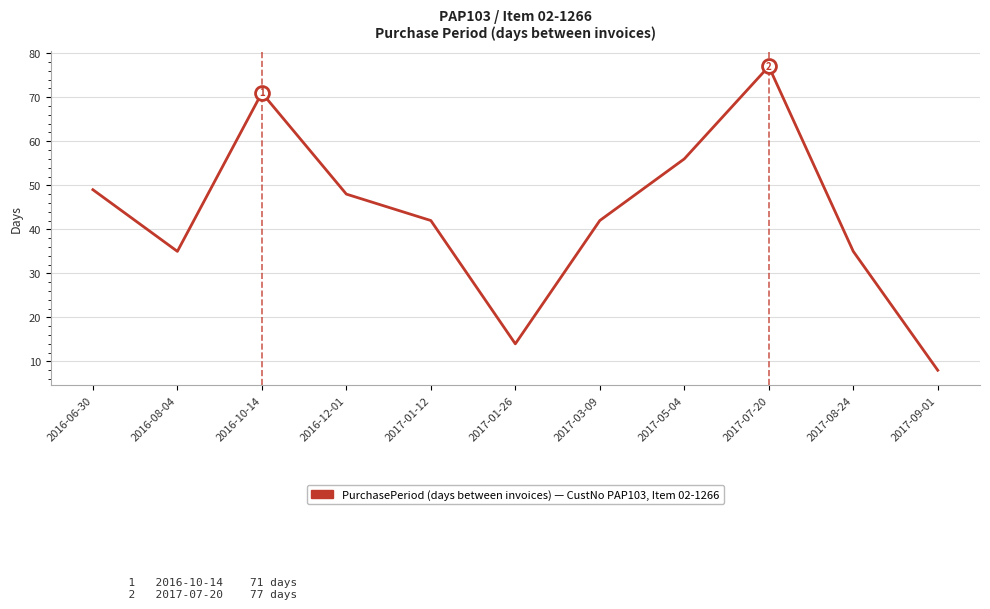

Reading left to right, what are all the values shown in this chart?

2016-06-30=49	2016-08-04=35	2016-10-14=71	2016-12-01=48	2017-01-12=42	2017-01-26=14	2017-03-09=42	2017-05-04=56	2017-07-20=77	2017-08-24=35	2017-09-01=8